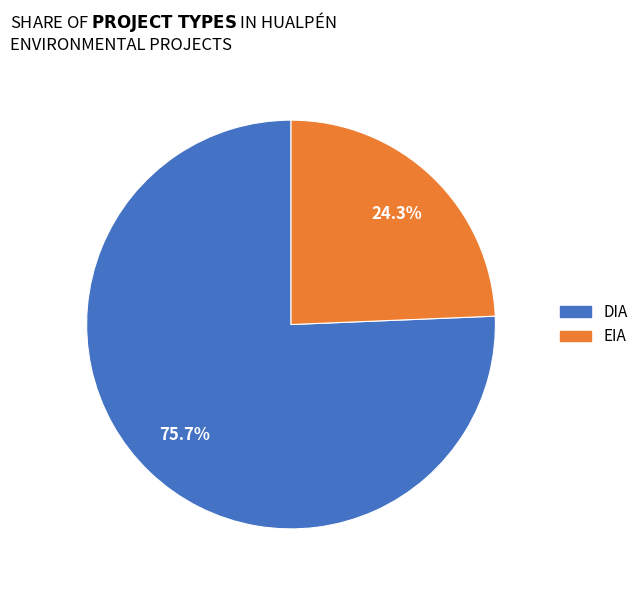

What percentage is NOT represented by EIA?

75.7%